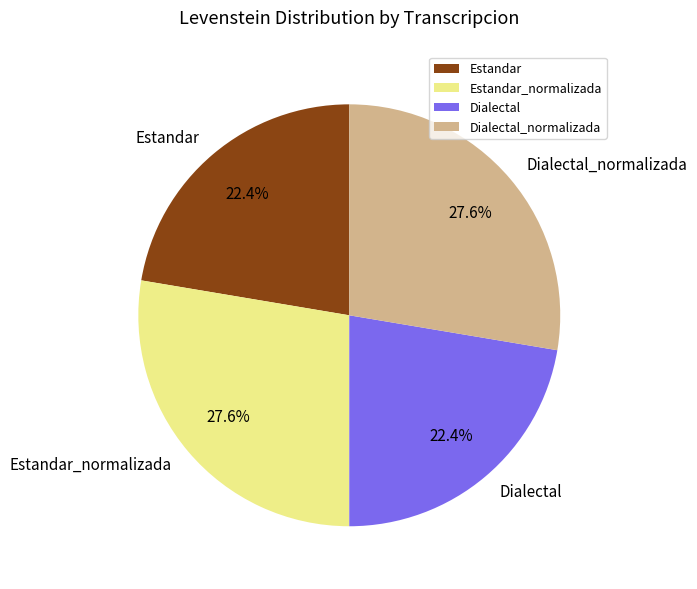

Is it true that Dialectal is 22% of the pie?

True